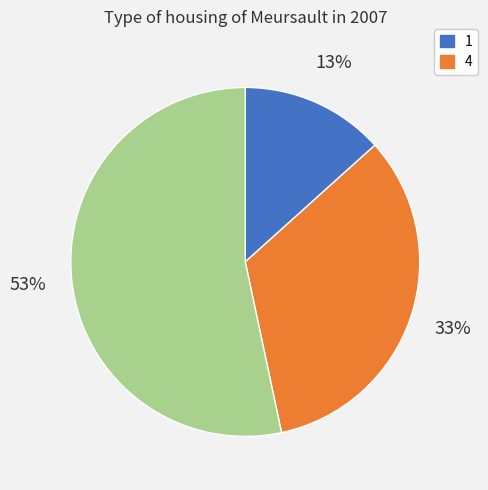

Is there any slice that represents more than half of the pie?

Yes